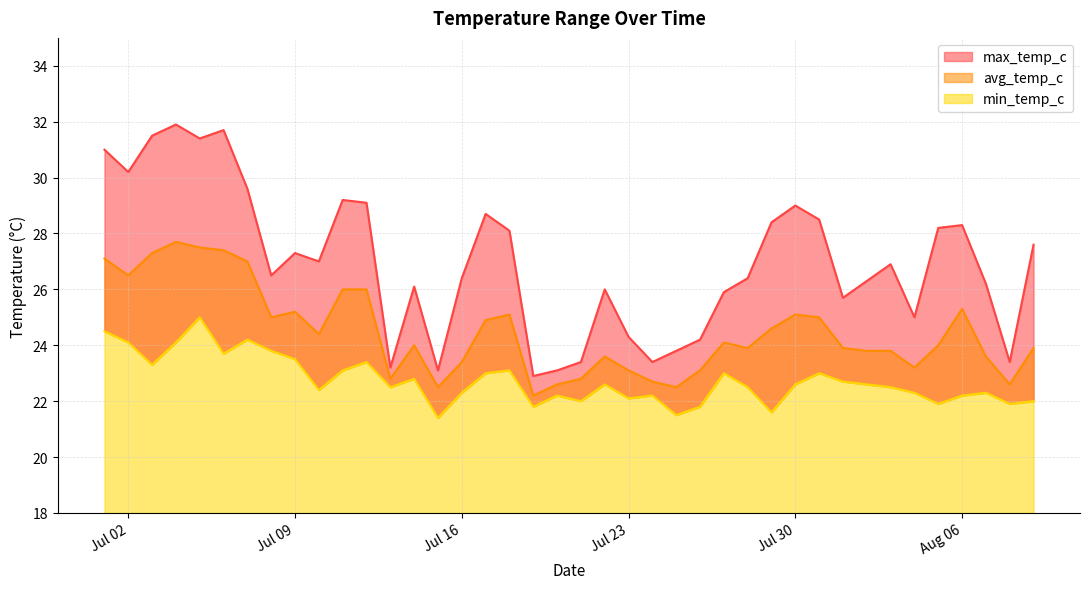

At which category is the sum across all series the highest?

2024-07-05